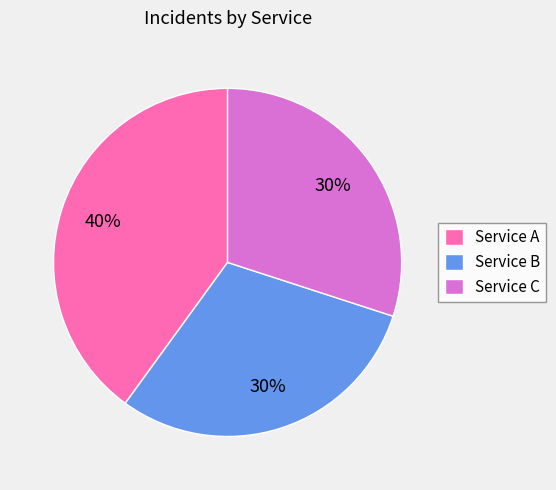

Count the number of slices in the pie.

3